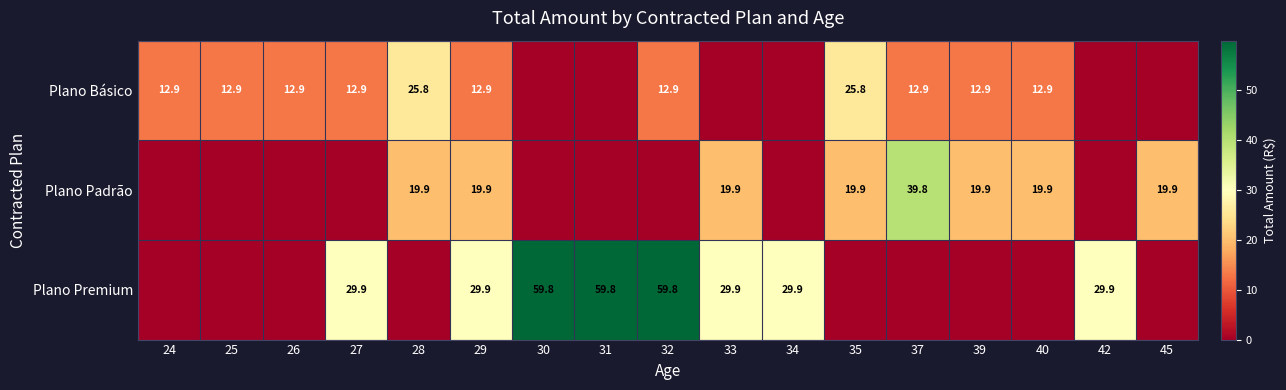

What is the difference between the Plano Básico values at 35 and 39?

12.9